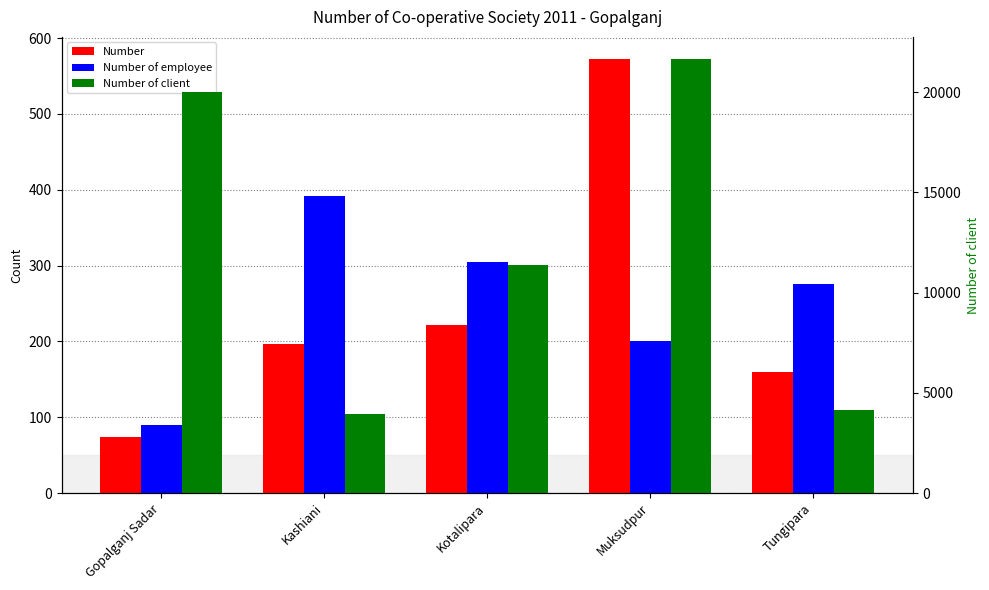

Which series changed the most between Kashiani and Muksudpur?

Number of client